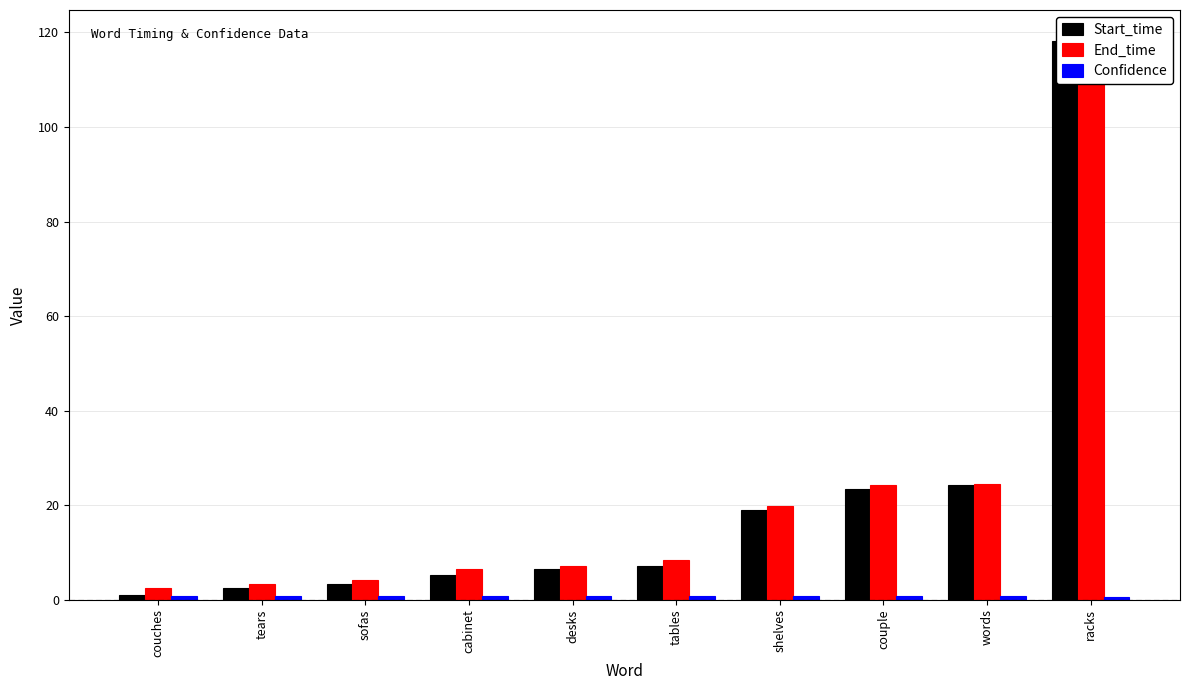

Reading left to right, list all the values displayed in this chart.

Start_time: couches=1.0	tears=2.5	sofas=3.3	cabinet=5.2	desks=6.4	tables=7.1	shelves=19.0	couple=23.5	words=24.2	racks=118.1
End_time: couches=2.5	tears=3.3	sofas=4.1	cabinet=6.4	desks=7.1	tables=8.5	shelves=19.9	couple=24.2	words=24.5	racks=118.8
Confidence: couches=0.8	tears=0.8	sofas=0.8	cabinet=0.7	desks=0.7	tables=0.7	shelves=0.8	couple=0.8	words=0.8	racks=0.6